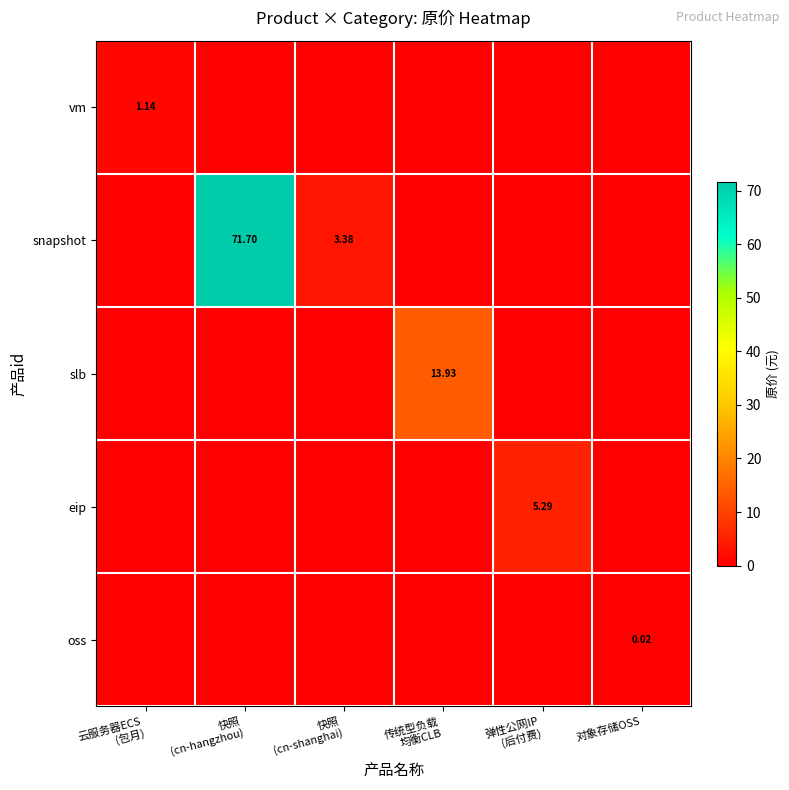

The snapshot series shows 3.4 at 快照 (cn-shanghai). True or false?

True